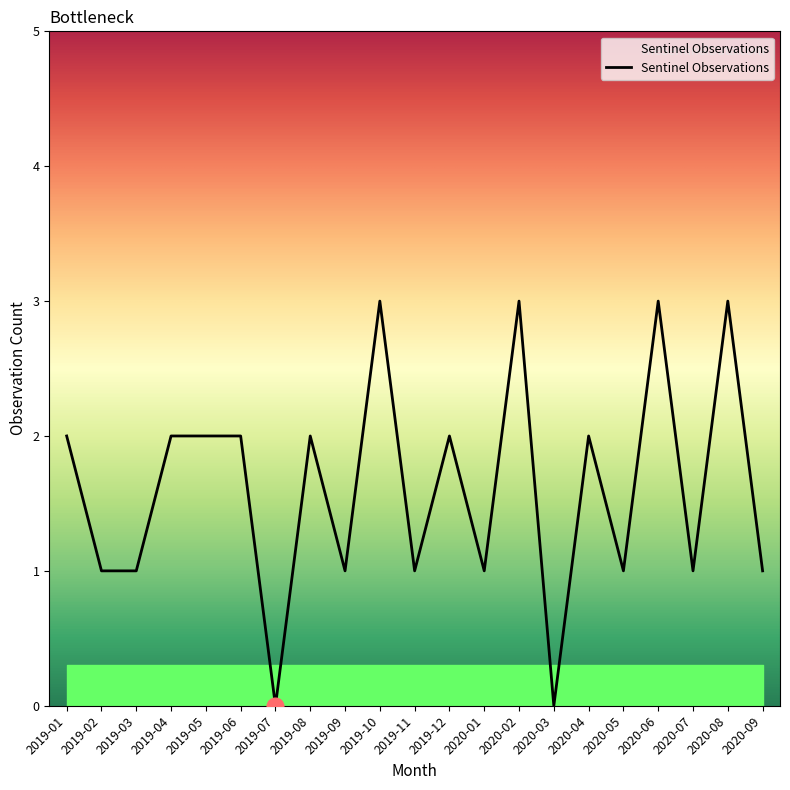

What is the average value?

2